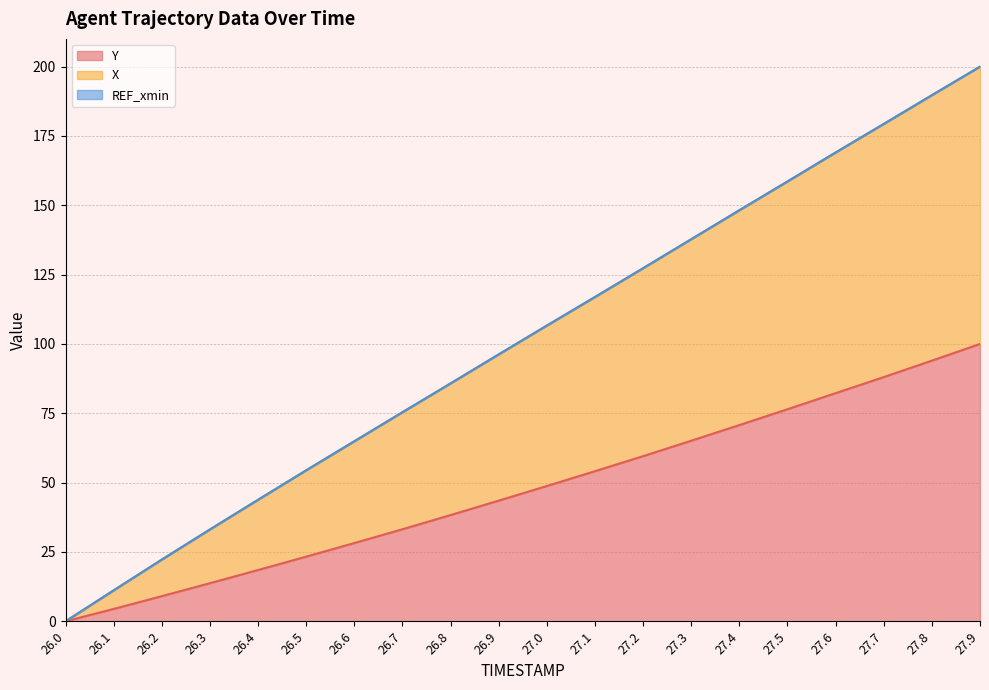

True or false: X has more than 2 points higher than both neighbors.

False